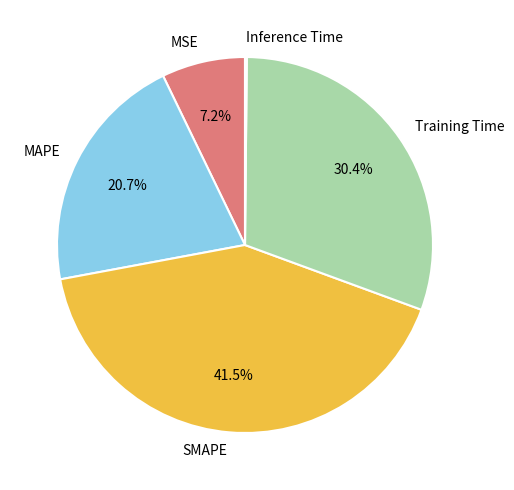

Which slice is the largest?

SMAPE